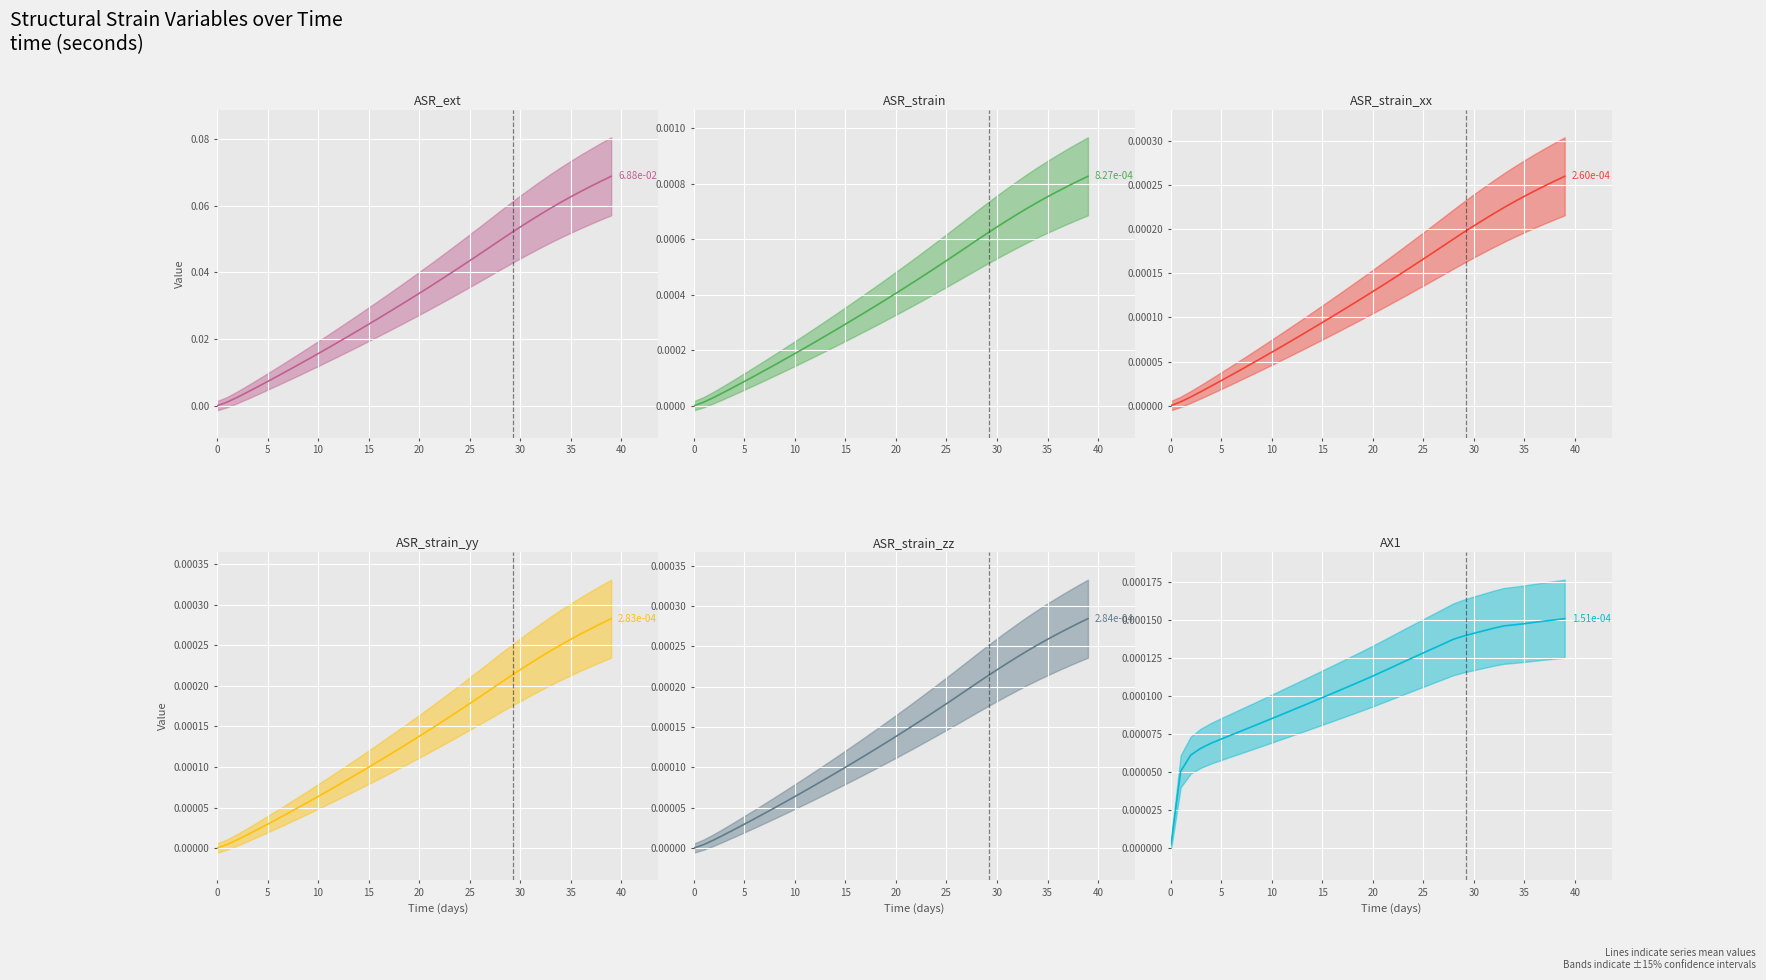

How many values in AX1 are above zero?

39